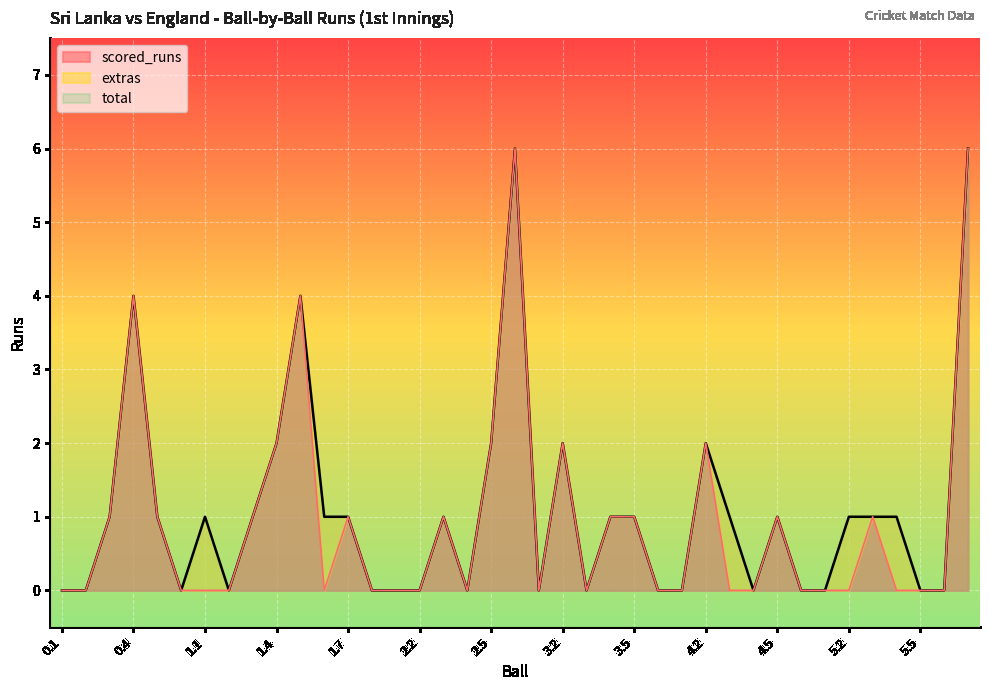

Reading left to right, what are all the values shown in this chart?

scored_runs: 0	0	1	4	1	0	0	0	1	2	4	0	1	0	0	0	1	0	2	6	0	2	0	1	1	0	0	2	0	0	1	0	0	0	1	0	0	0	6
total: 0	0	1	4	1	0	1	0	1	2	4	1	1	0	0	0	1	0	2	6	0	2	0	1	1	0	0	2	1	0	1	0	0	1	1	1	0	0	6